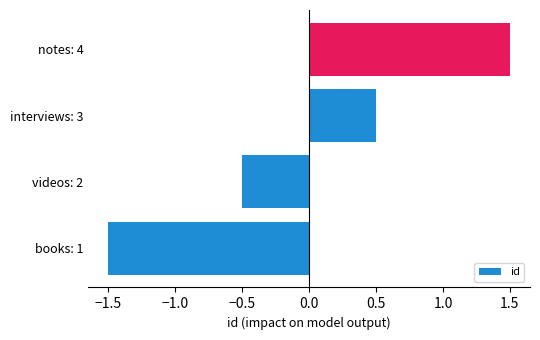

Count the number of categories in the chart.

4